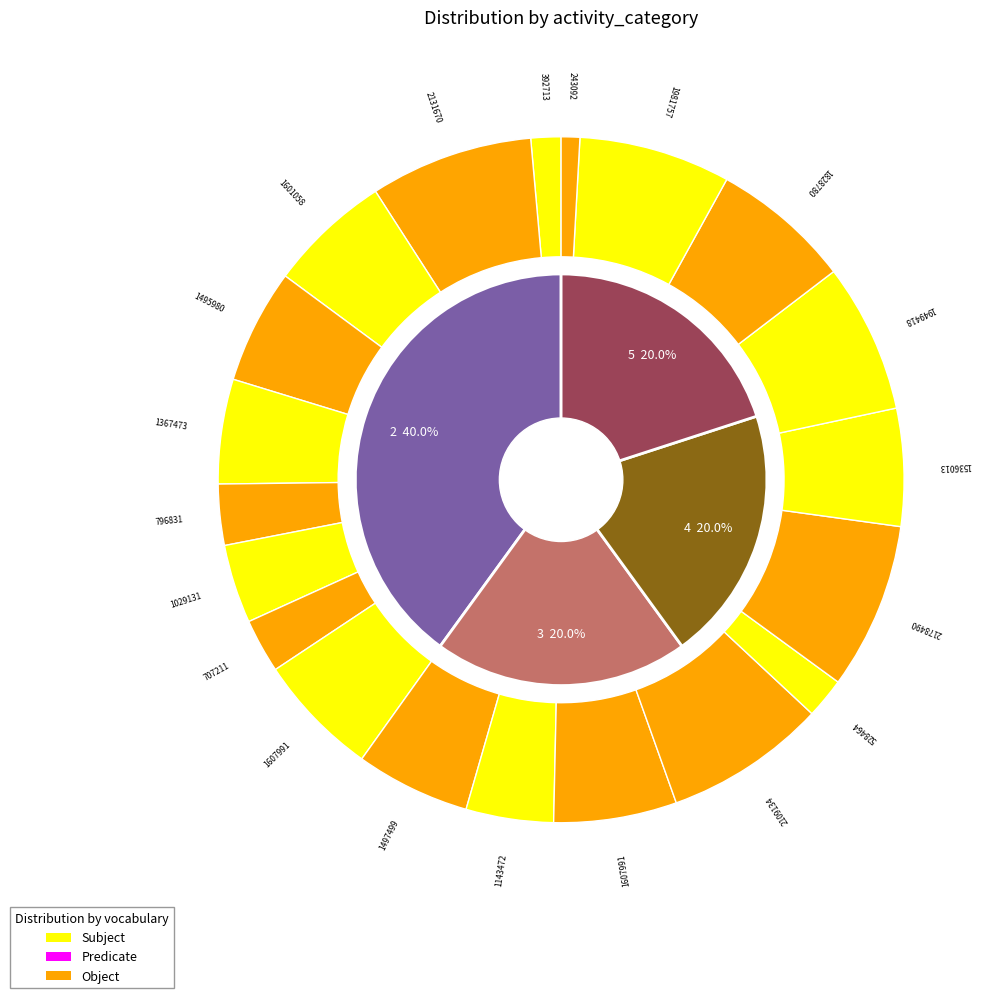

To the nearest percent, what is the difference between the 4 and 2 slice percentages?

20%